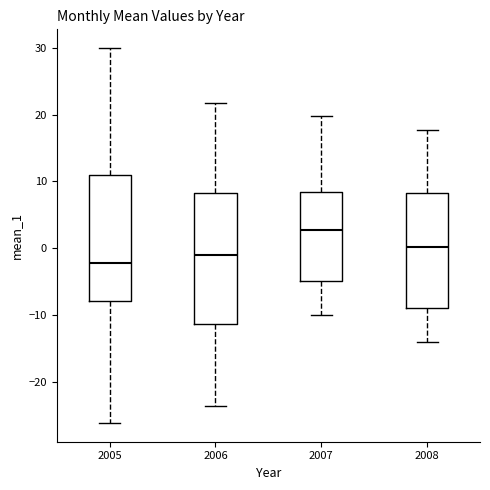

Which box's median line is the highest?

2007